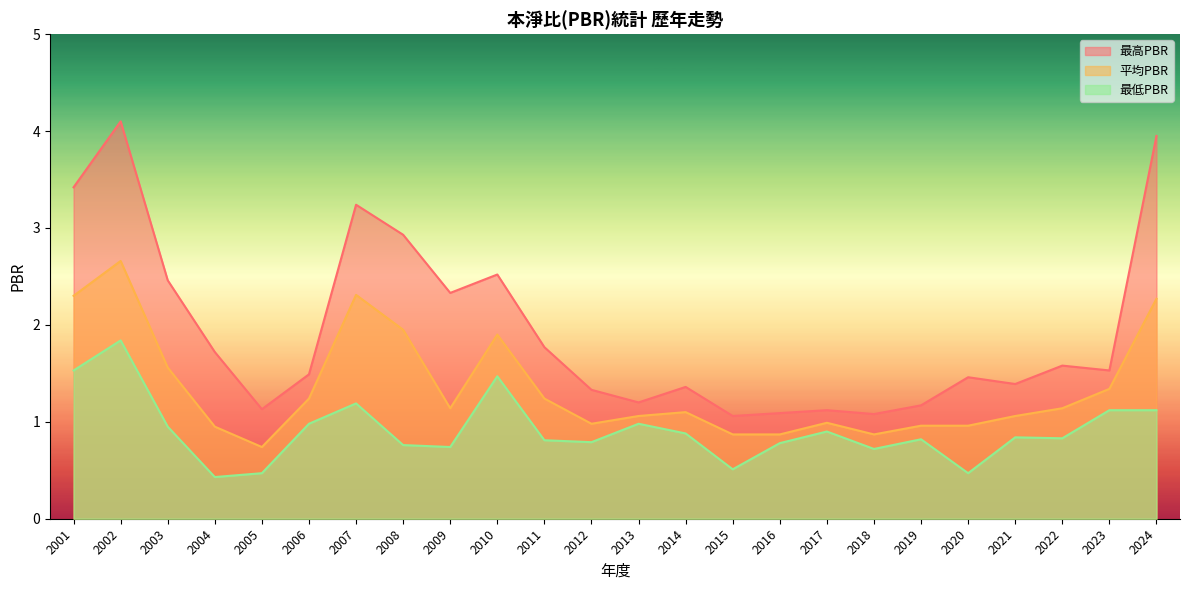

What is the difference between the maximum and minimum values in the 最低PBR series?

1.4